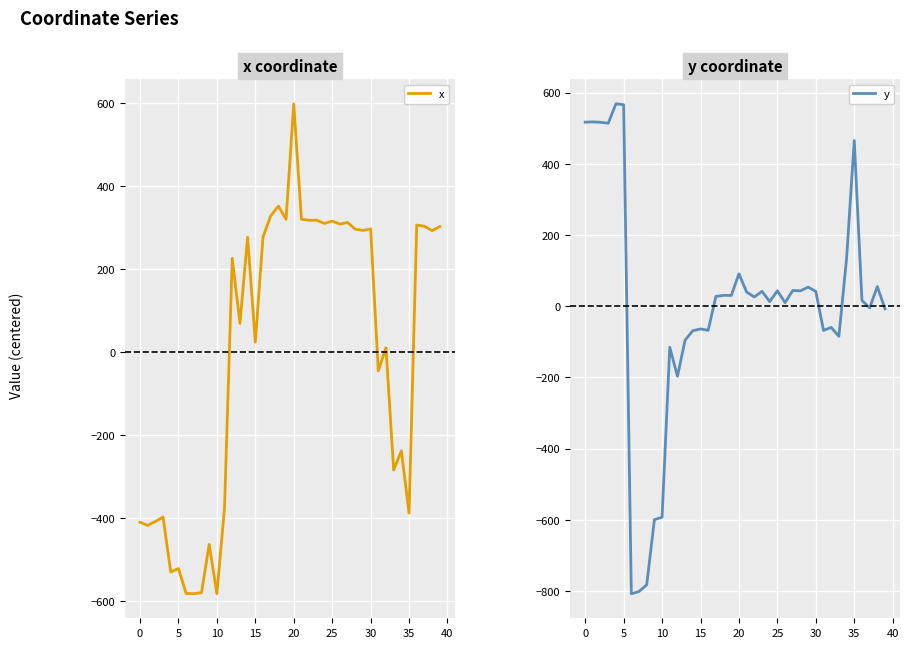

How many series are shown in this chart?

2